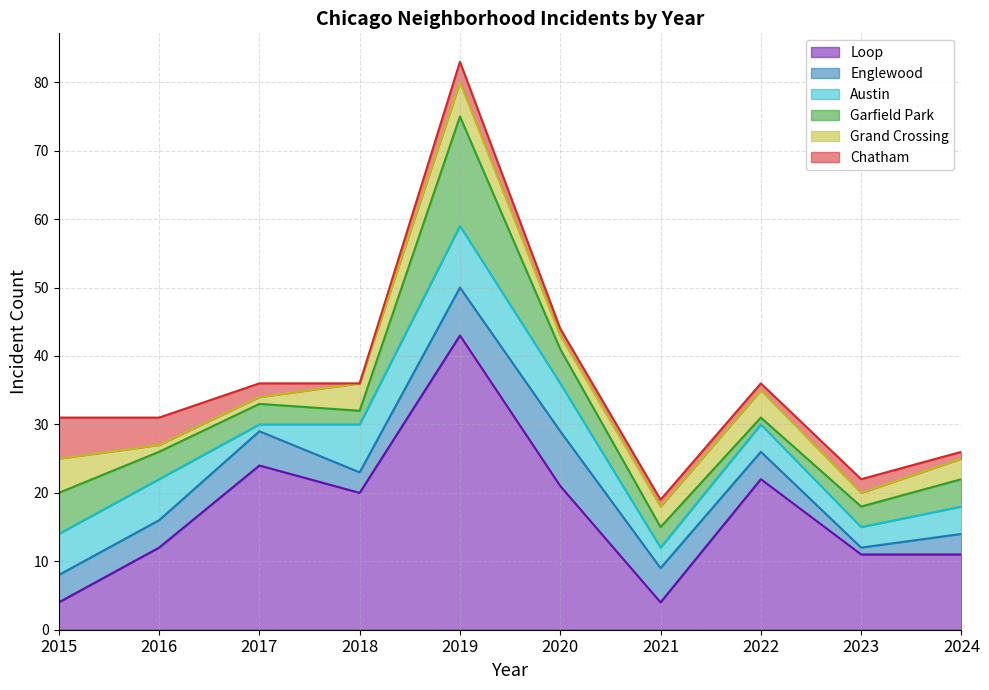

Between 2018 and 2017, which is larger?

2017